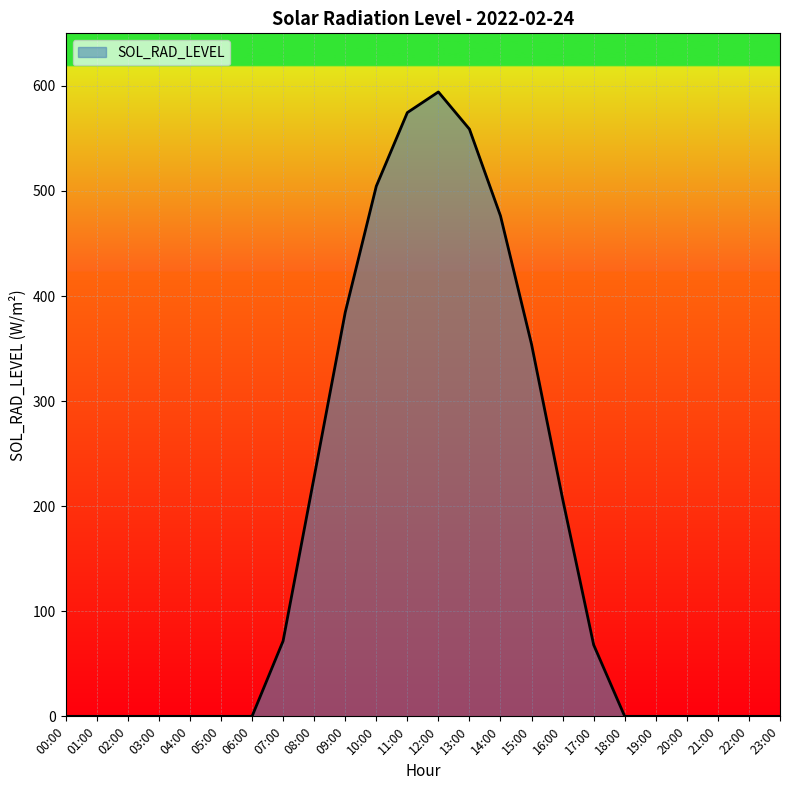

Which category has the highest value across all series?

12:00